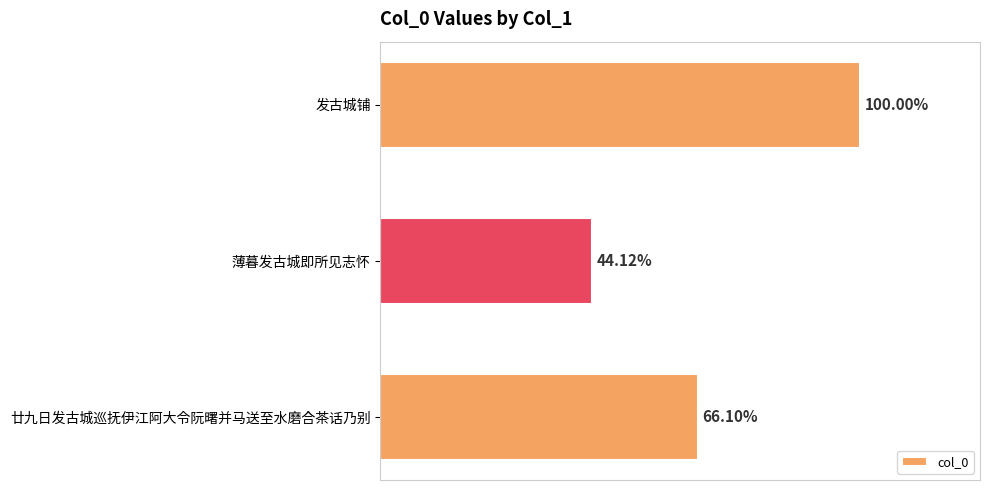

Are the bars horizontal?

Yes